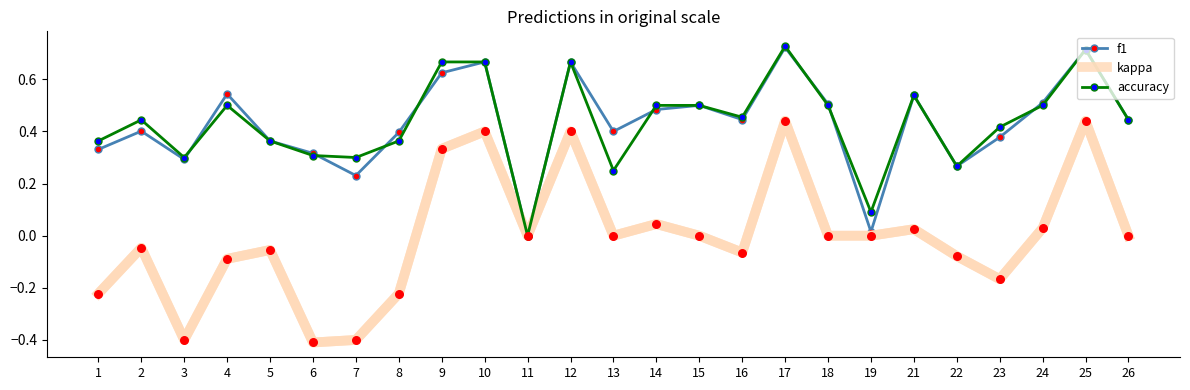

Is the value of accuracy at 19 greater than the value of f1 at 2?

No